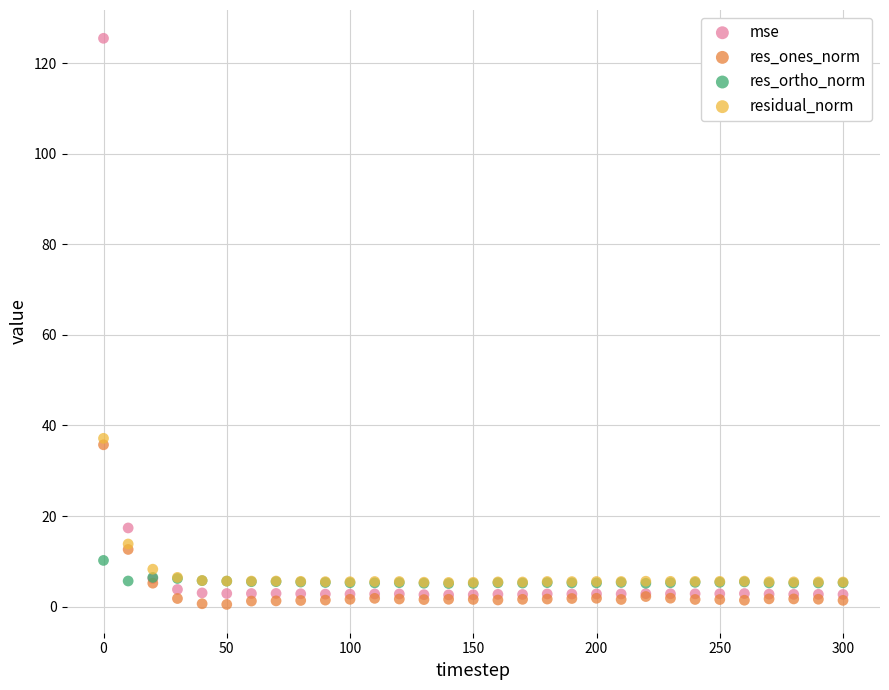

Which series reaches the maximum Y coordinate?

mse